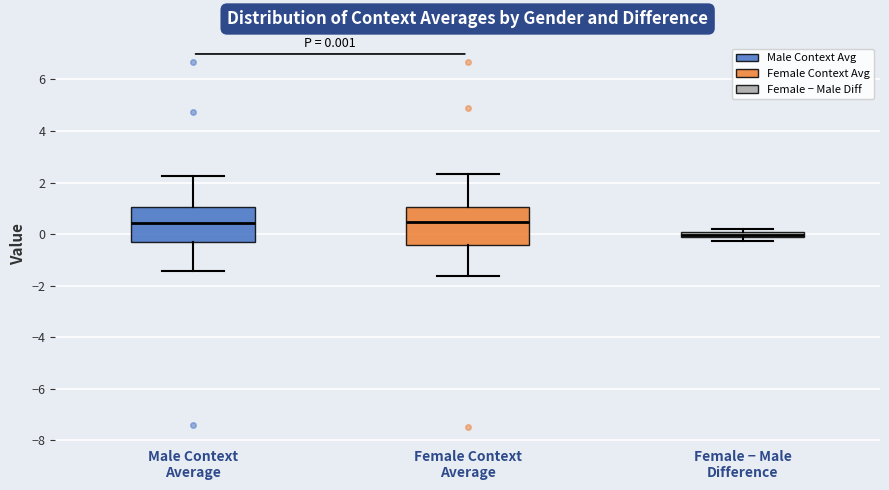

Which box has the lowest median line?

Female − Male Difference